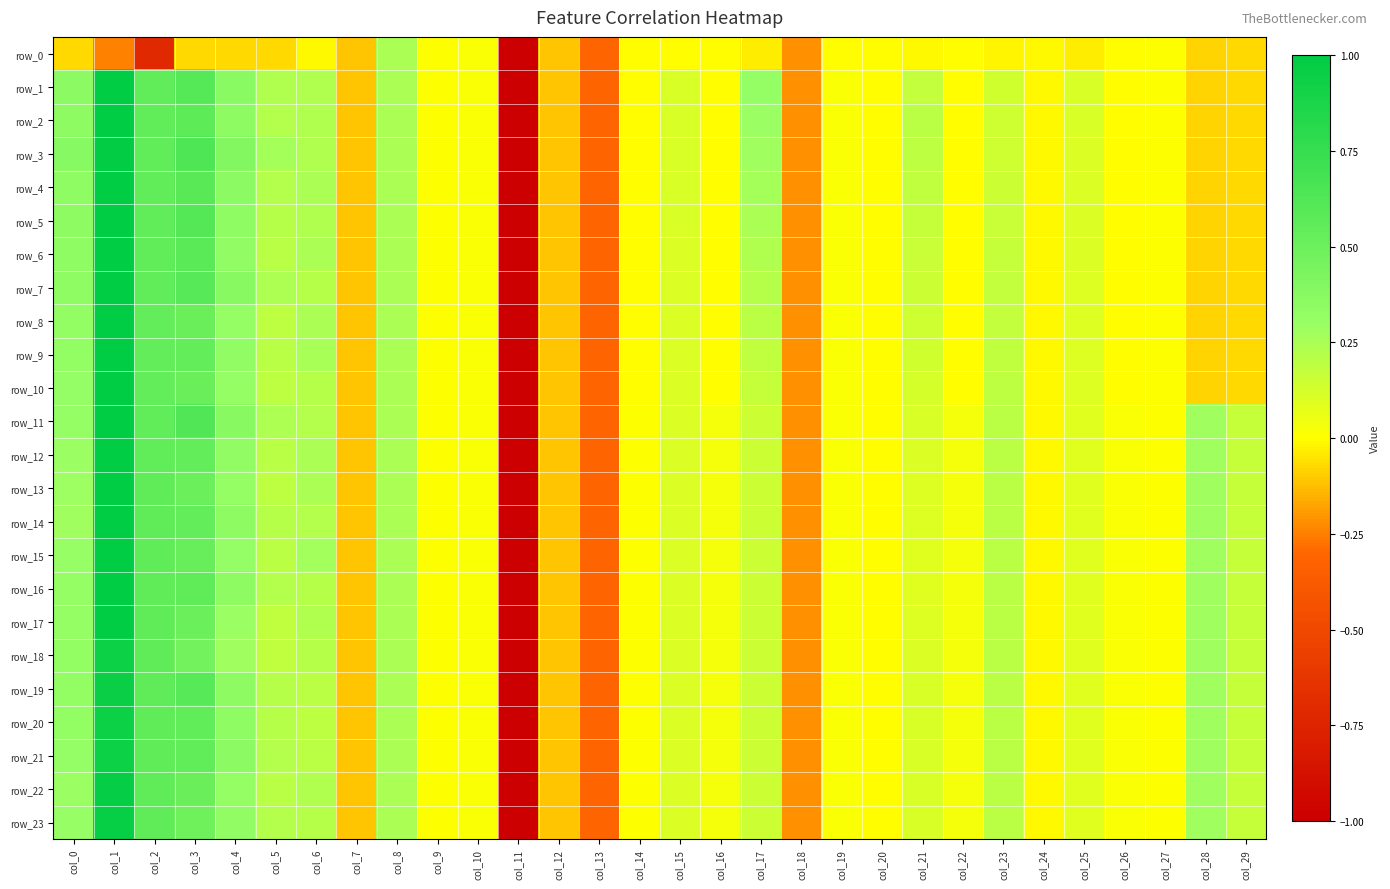

What is the sum of the row_15 values at col_12 and col_9?

-0.1